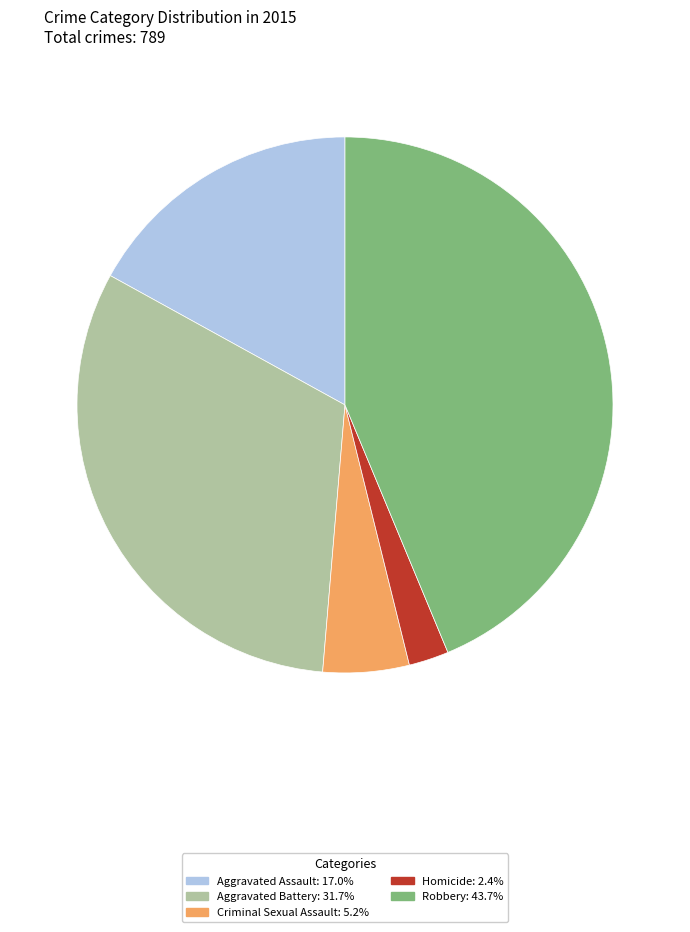

Rank the categories by value from lowest to highest.

Homicide, Criminal Sexual Assault, Aggravated Assault, Aggravated Battery, Robbery